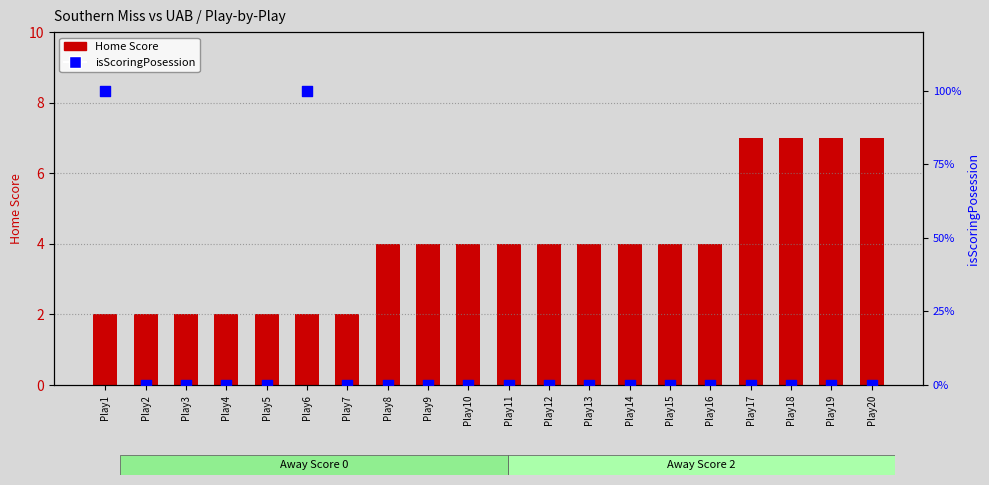

Which series reaches the minimum Y coordinate?

isScoringPosession